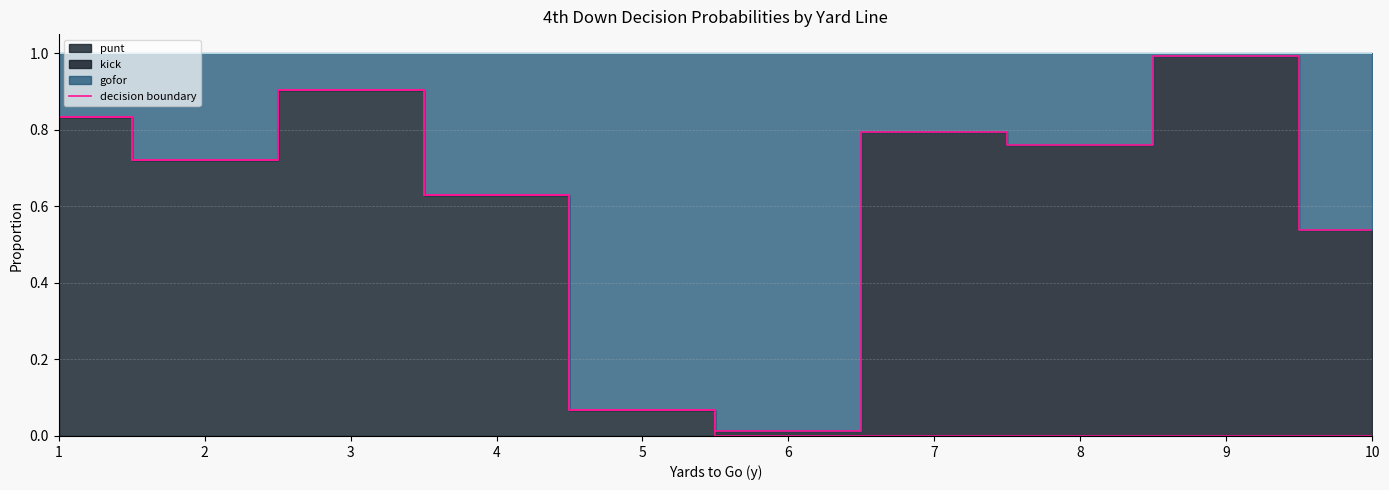

The value of punt_edge at 8 is 0.0. True or false?

True